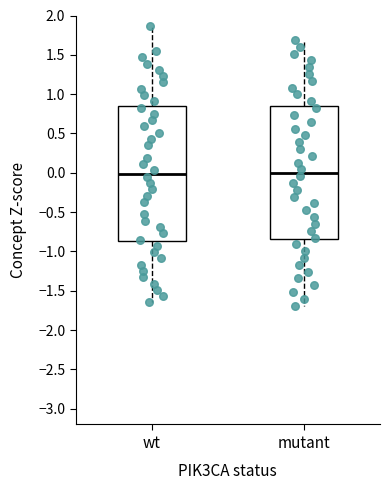

Reading left to right, transcribe this box plot: for each box, give where its median line is, the range the box spans, and where its two whiskers end, as read against the y-axis. The values are not printed on the chart, so give them approximately, as read against the axis.

wt: median 0.00, box -0.85 to 0.85, whiskers -1.65 to 1.85
mutant: median 0.00, box -0.85 to 0.85, whiskers -1.70 to 1.70